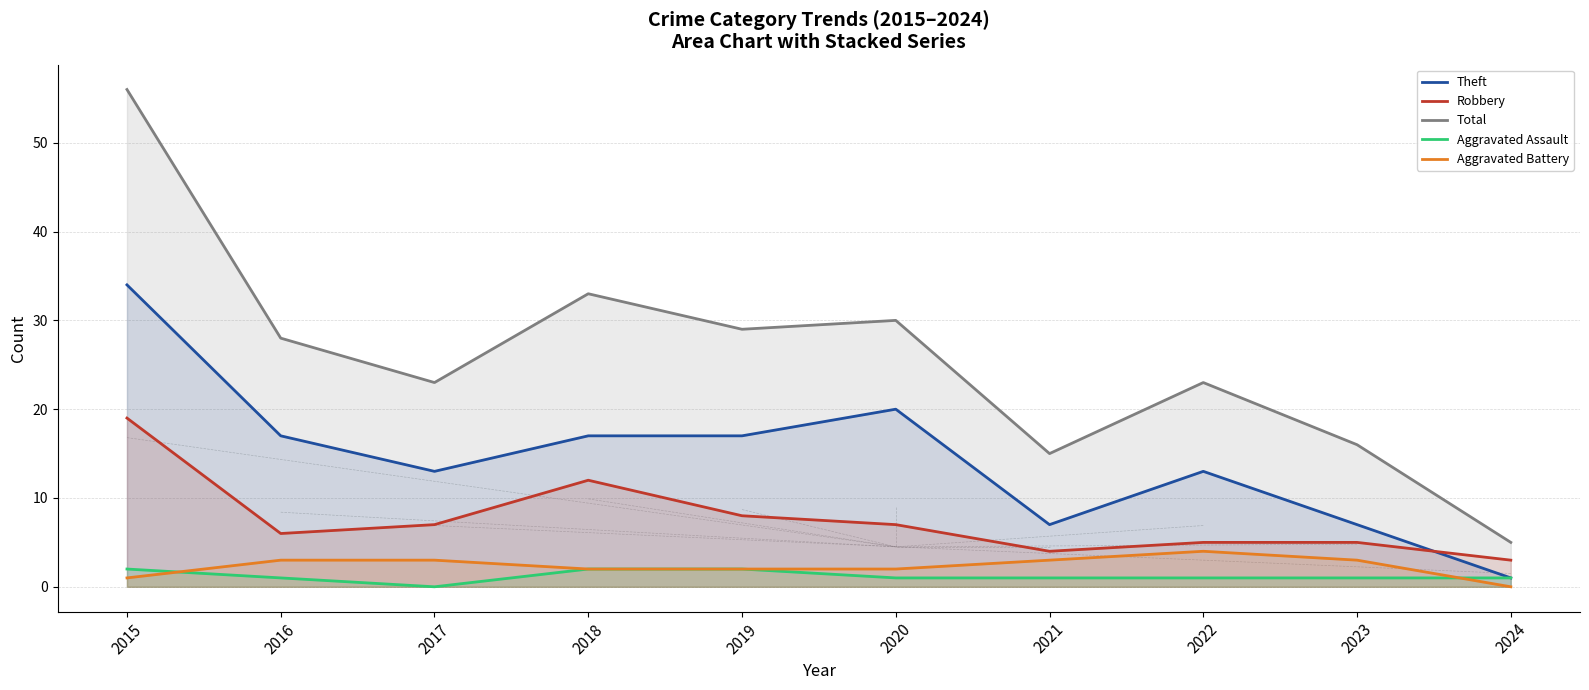

How many categories are shown in the chart?

10